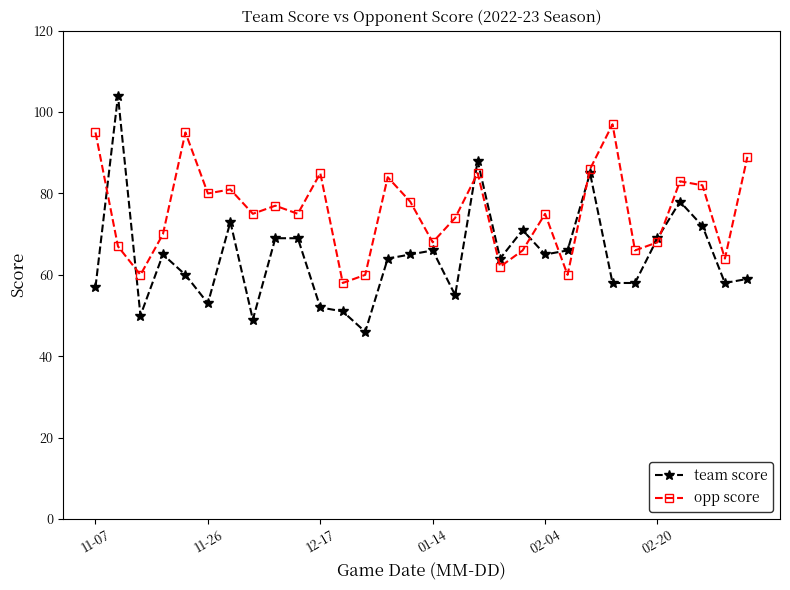

Rank the series by their maximum value, from highest to lowest.

team score, opp score